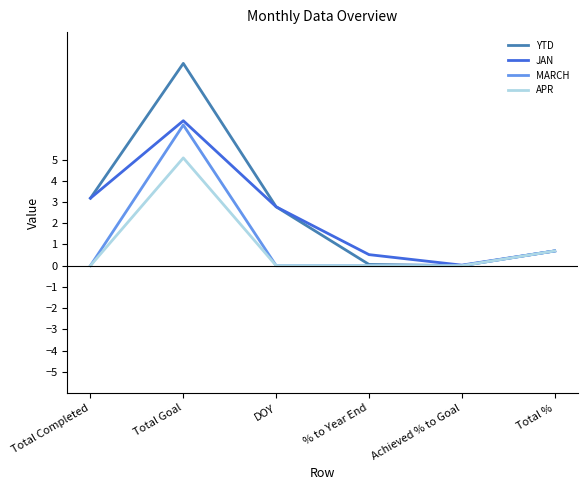

Is this an area chart (filled region under the line)?

No